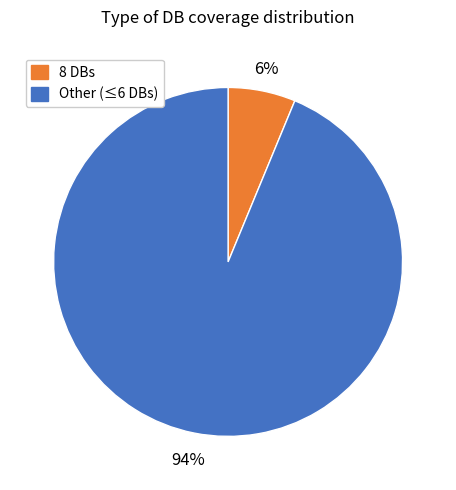

Is there any slice that represents more than half of the pie?

Yes